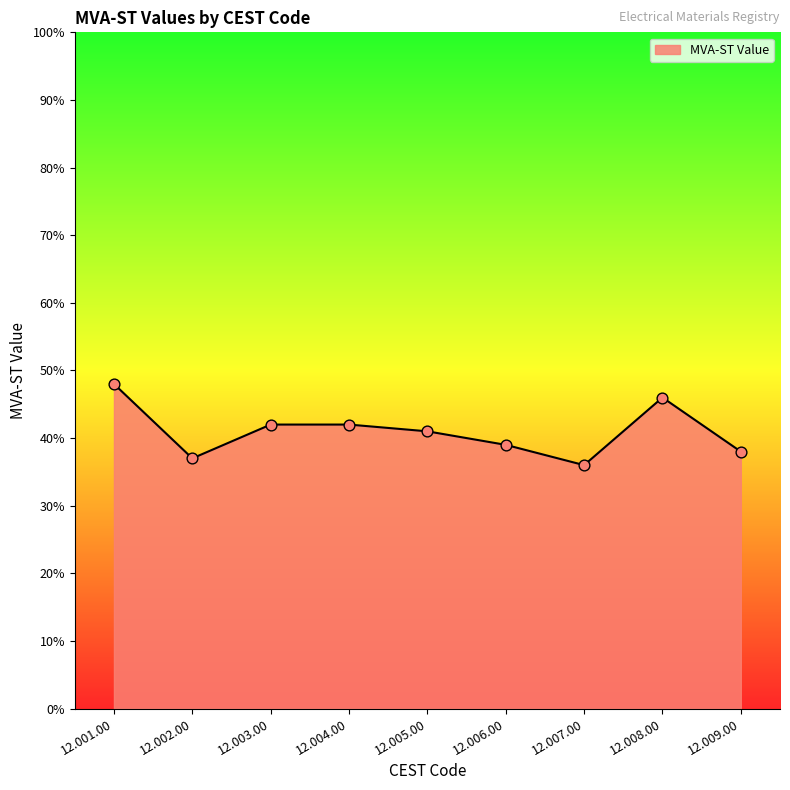

Between 12.008.00 and 12.009.00, which is larger?

12.008.00